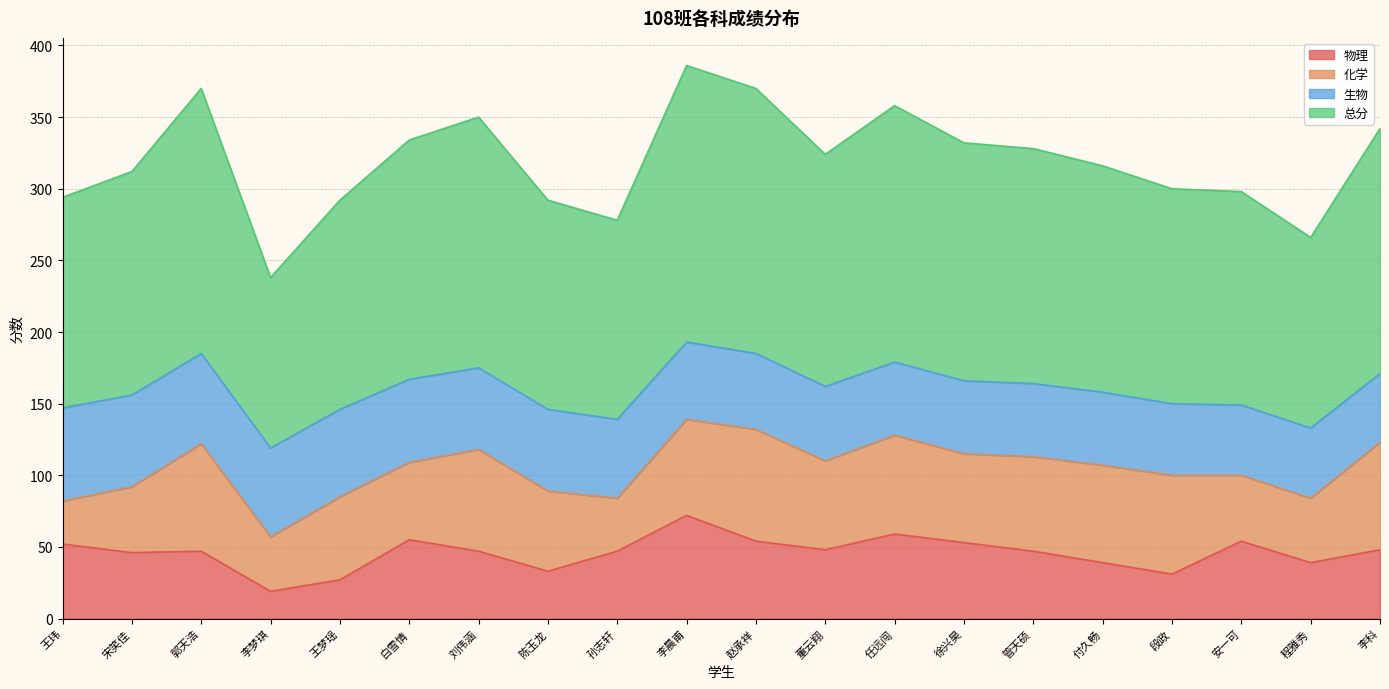

The 总分 series shows 139 at 孙志轩. True or false?

True